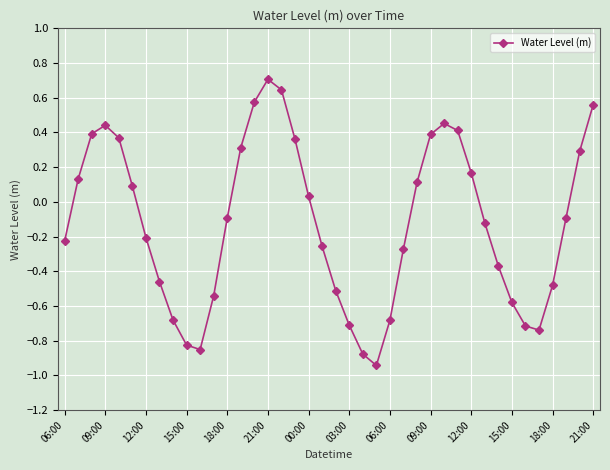

How many data points does each series have?

40